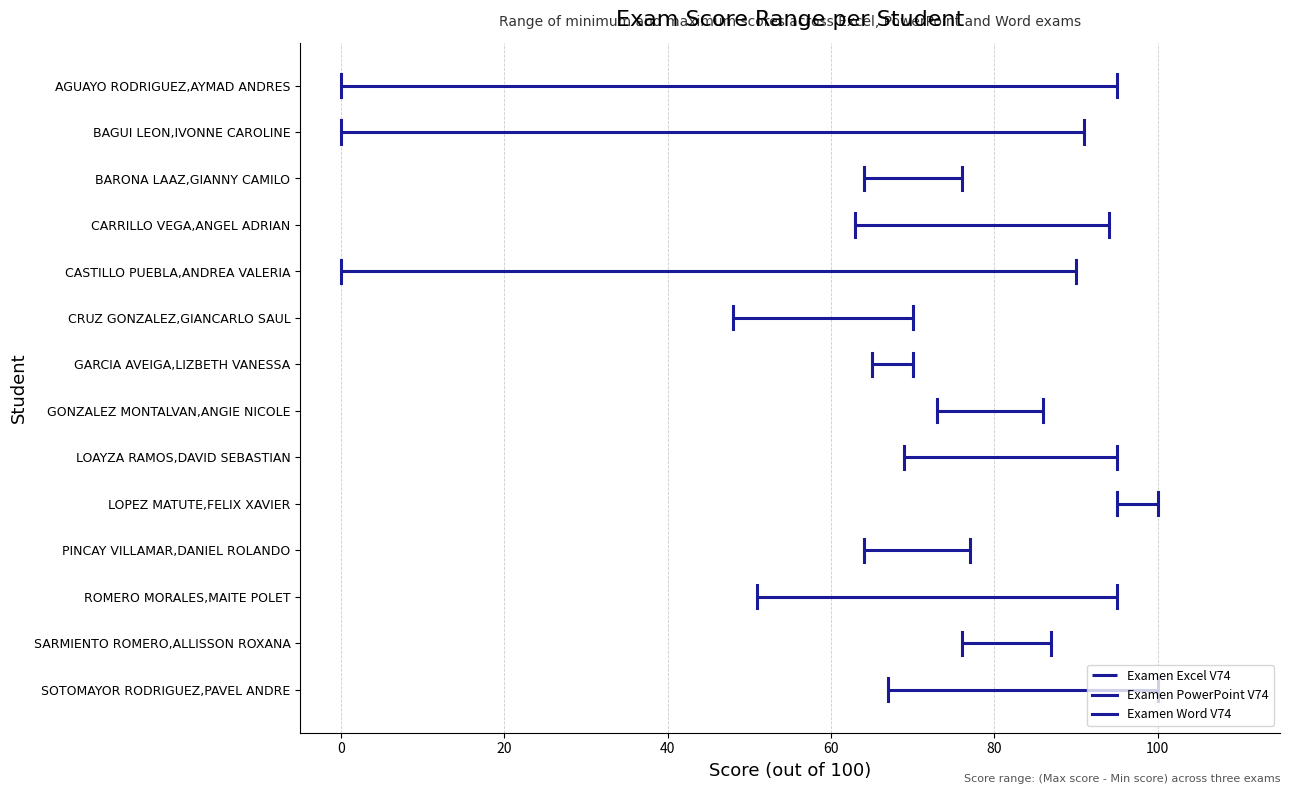

What is the sum of the Examen PowerPoint V74 values at SARMIENTO ROMERO,ALLISSON ROXANA and AGUAYO RODRIGUEZ,AYMAD ANDRES?

76